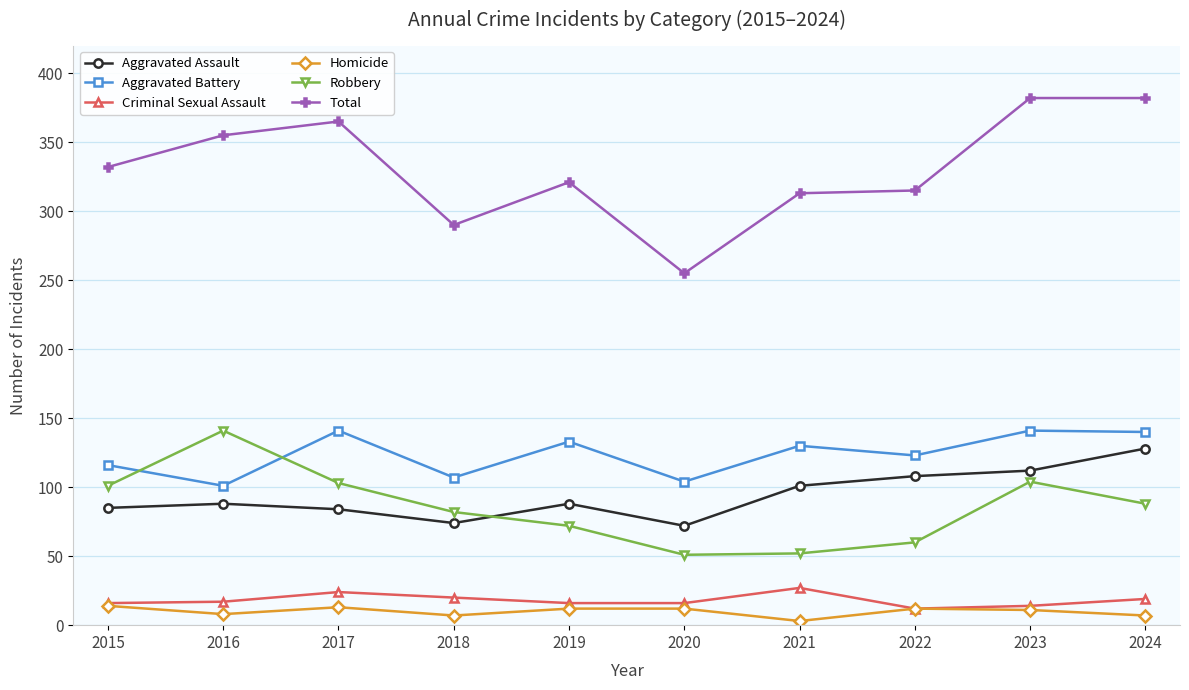

What is the value of the Robbery point at the 4th from the left?

82